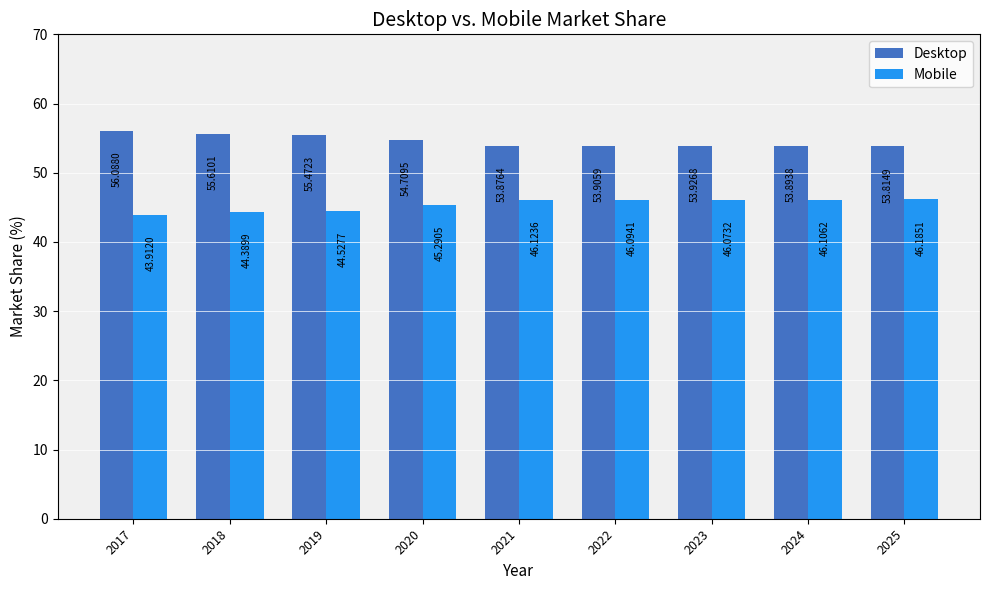

Which series has the largest total across all categories?

Desktop